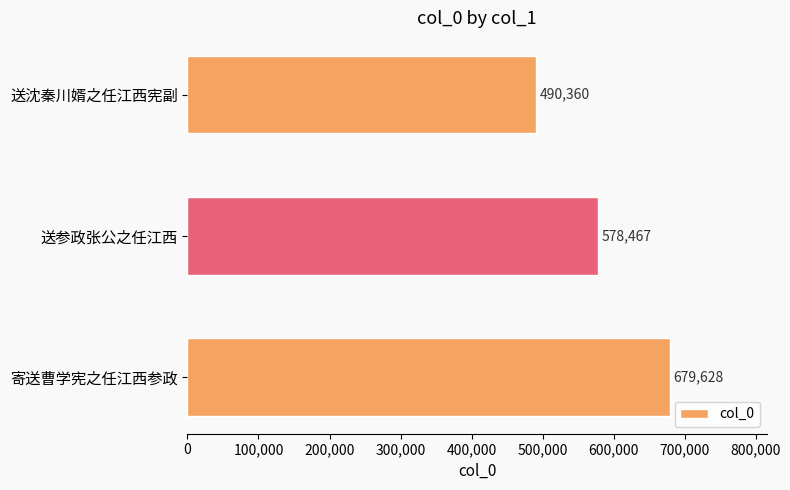

The chart shows a value of 258119 at 送沈秦川婿之任江西宪副. True or false?

False